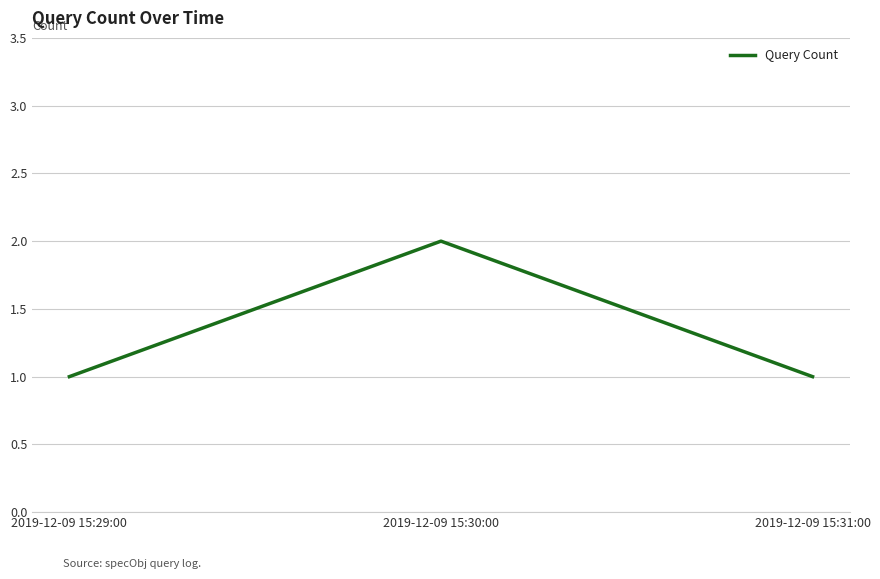

Which label corresponds to the largest value in the chart?

2019-12-09 15:30:00